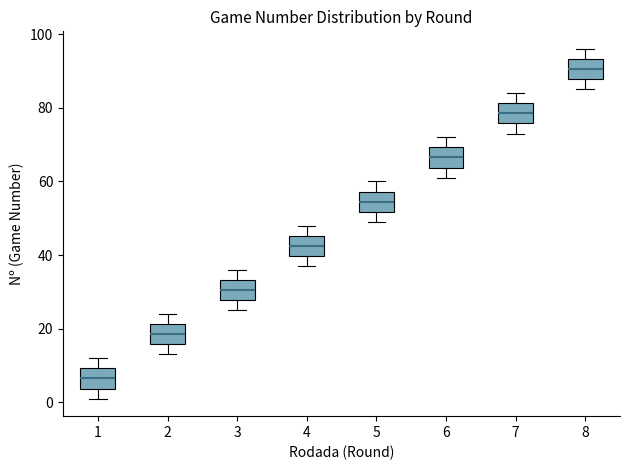

Reading left to right, read every box against the y-axis: the position of its median line, the range the box covers, and the ends of its whiskers. The values are not printed on the chart, so give them approximately, as read against the axis.

1: median 6, box 4 to 10, whiskers 2 to 12
2: median 18, box 16 to 22, whiskers 14 to 24
3: median 30, box 28 to 34, whiskers 26 to 36
4: median 42, box 40 to 46, whiskers 38 to 48
5: median 54, box 52 to 58, whiskers 50 to 60
6: median 66, box 64 to 70, whiskers 62 to 72
7: median 78, box 76 to 82, whiskers 74 to 84
8: median 90, box 88 to 94, whiskers 86 to 96